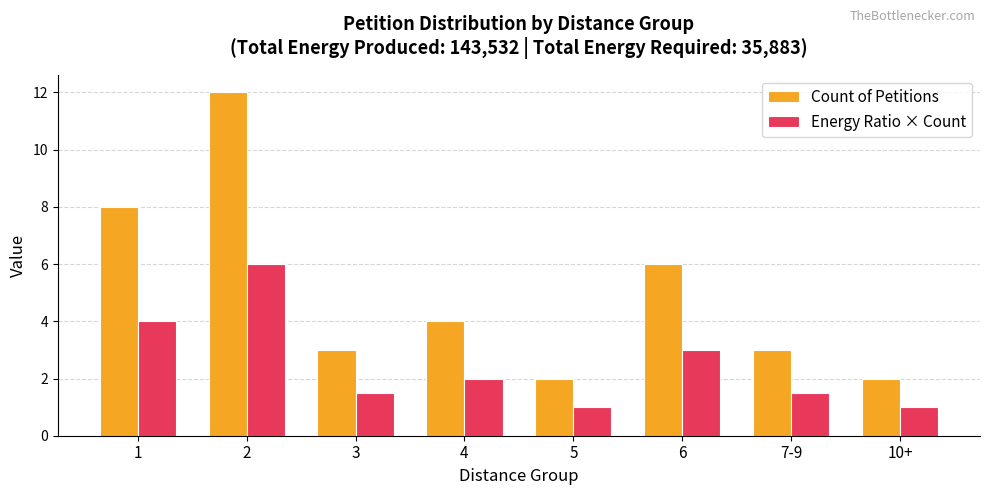

What is the difference between the Energy Ratio × Count values at 4 and 3?

0.5